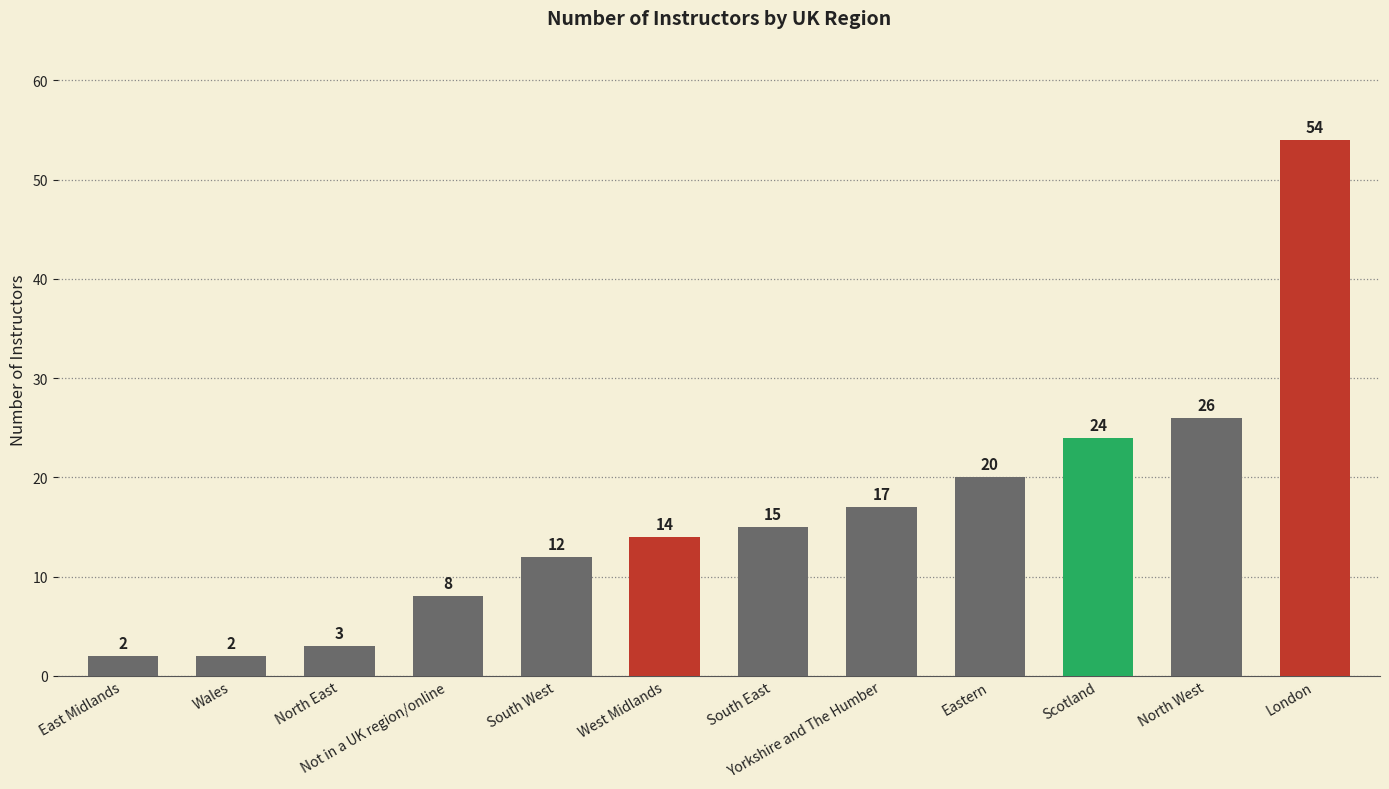

Does the chart contain any negative values?

No